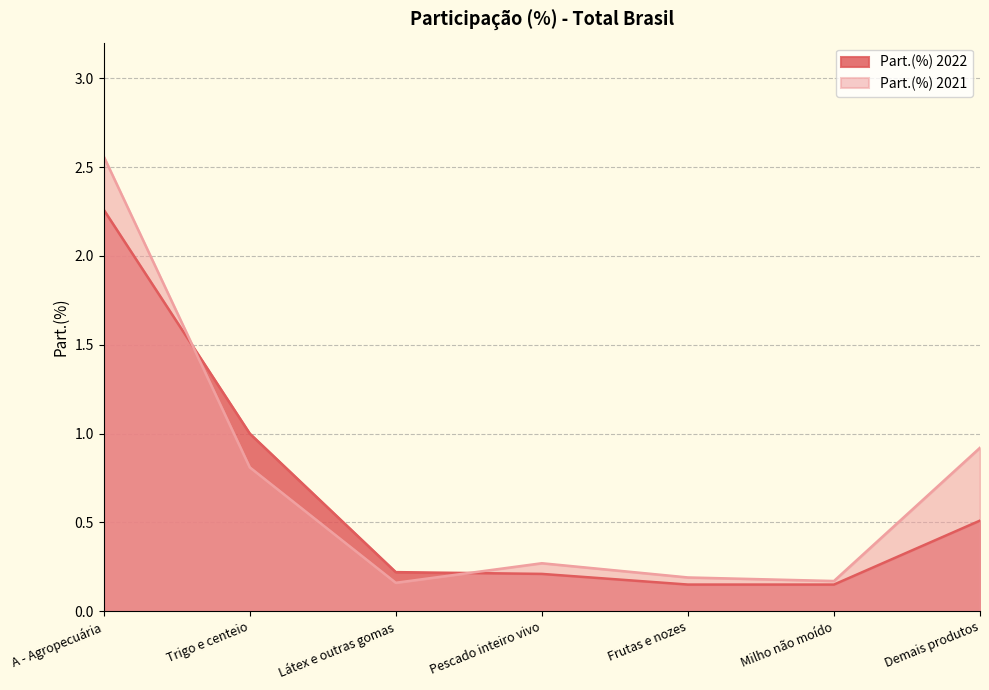

True or false: Part.(%) 2022 has more than 2 points higher than both neighbors.

False